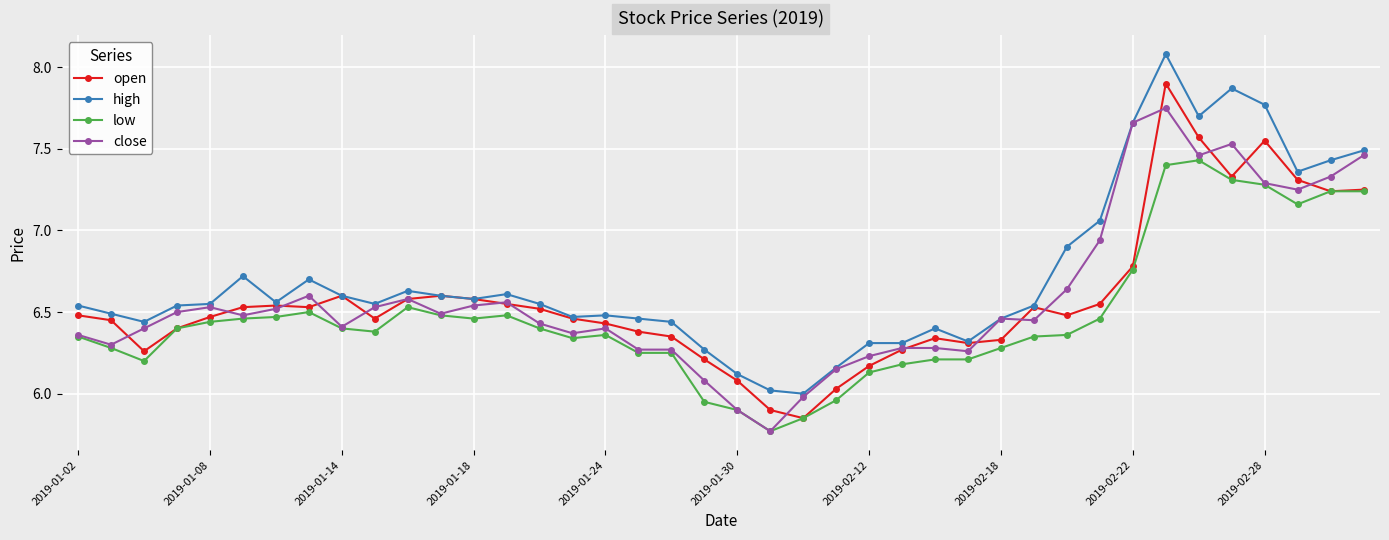

True or false: low has more than 2 interior local peaks.

True